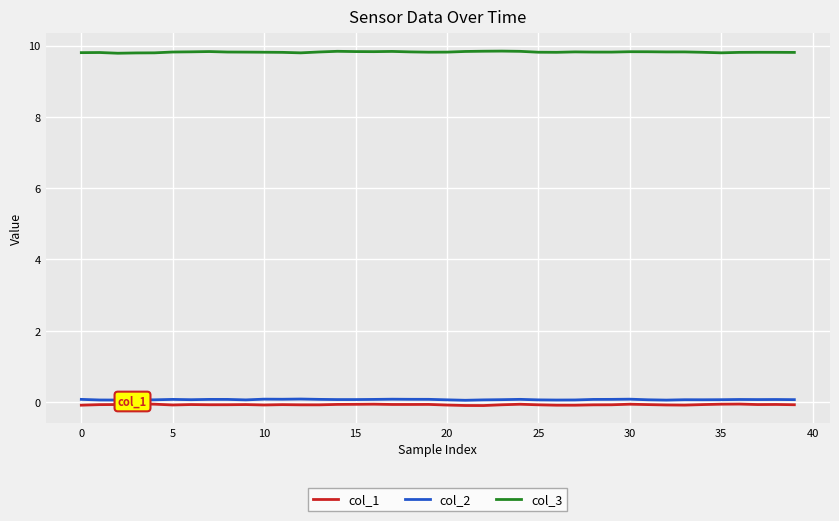

What is the maximum value shown in the chart?

9.8